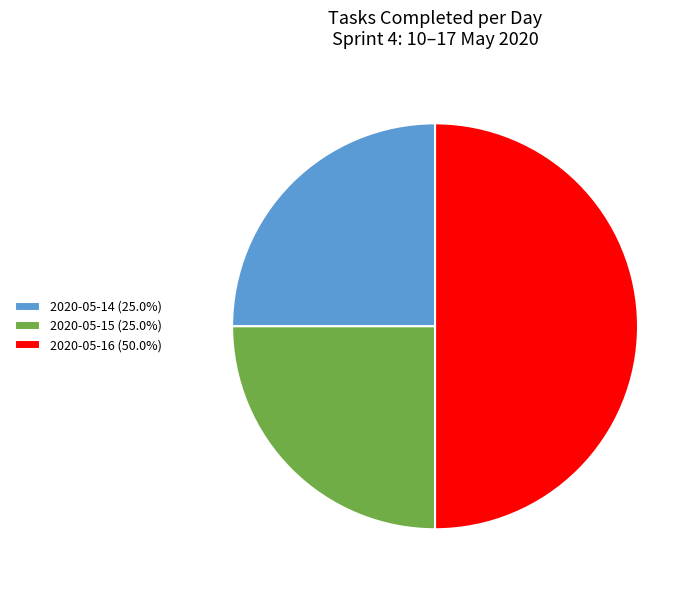

Combined, do 2020-05-16 (50.0%) and 2020-05-15 (25.0%) account for over 50%?

Yes